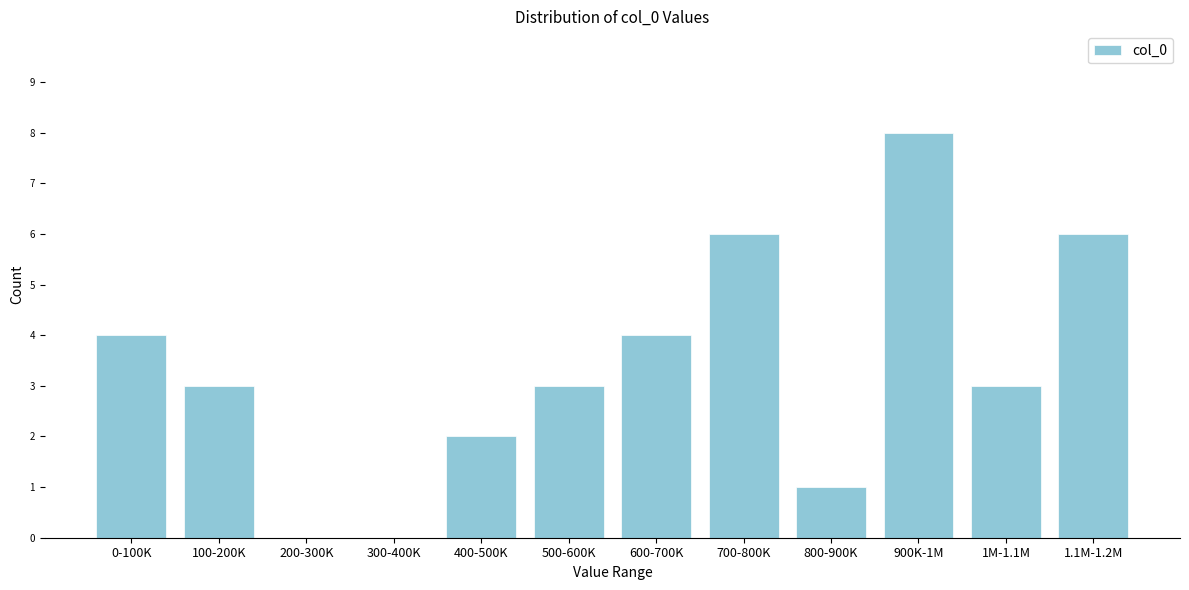

Reading right to left, extract all data points from this chart.

1.1M-1.2M=6	1M-1.1M=3	900K-1M=8	800-900K=1	700-800K=6	600-700K=4	500-600K=3	400-500K=2	300-400K=0	200-300K=0	100-200K=3	0-100K=4